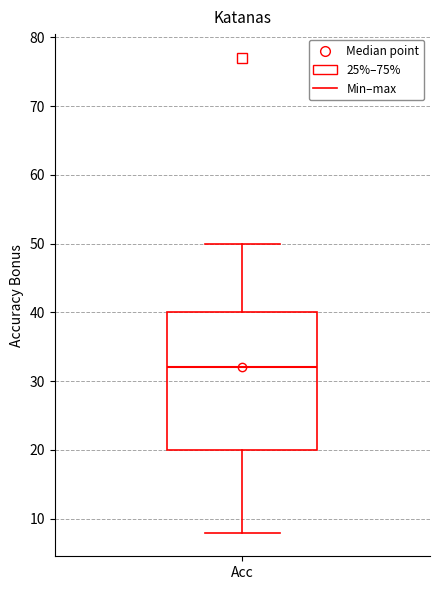

Transcribe this box plot: give where the median line is, the range the box spans, and where the two whiskers end, as read against the y-axis. The values are not printed on the chart, so give them approximately, as read against the axis.

median 32, box 20 to 40, whiskers 8 to 50